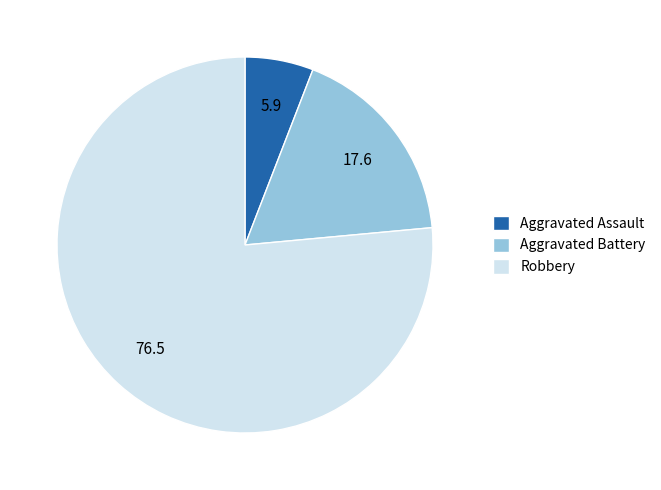

Combined, do Robbery and Aggravated Battery account for over 50%?

Yes